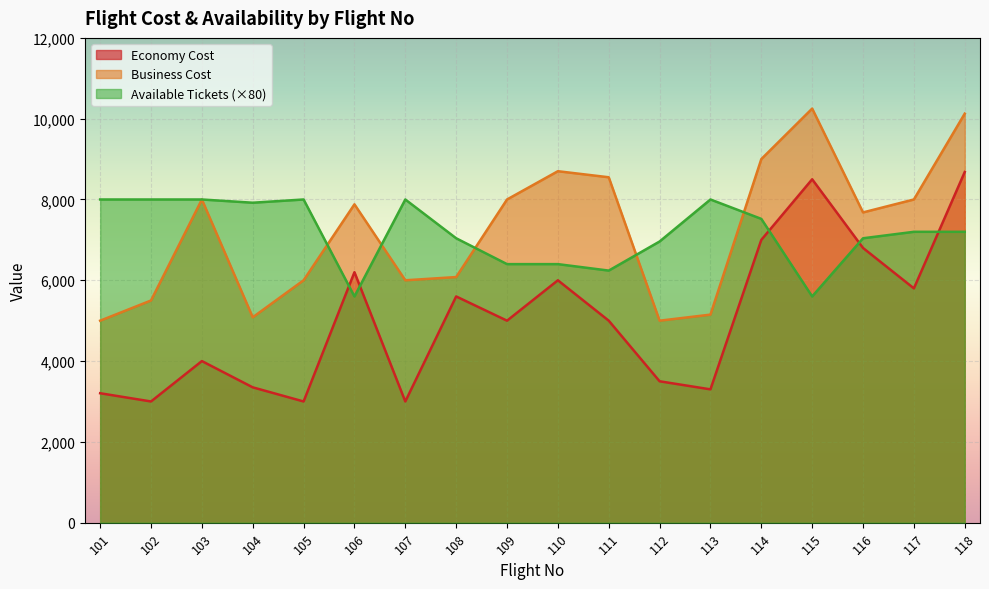

Which series has the widest spread of values?

Economy Cost